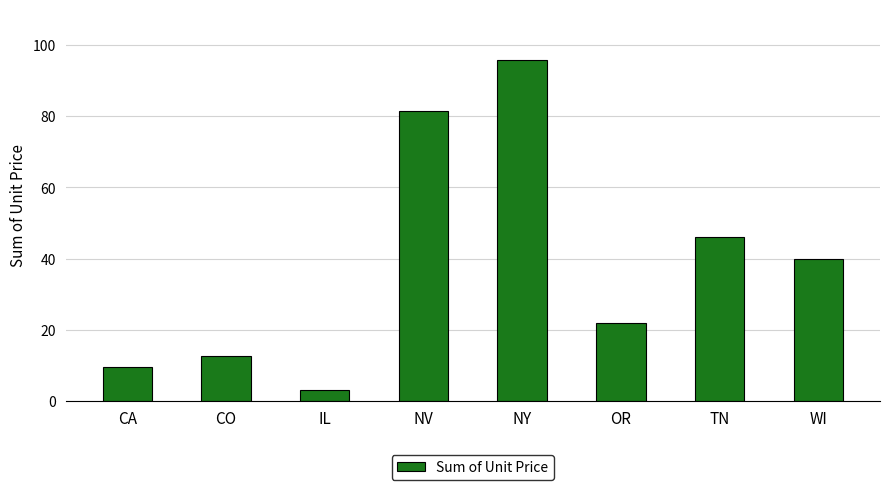

How many values are below 40?

4